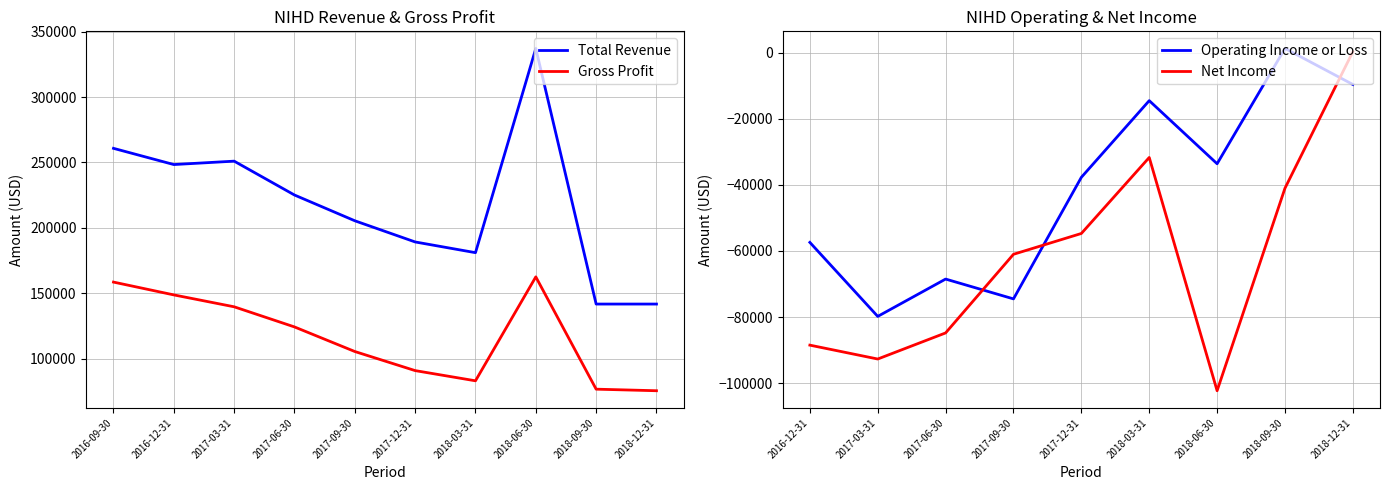

What is the total value across all series at 2017-06-30?

349300